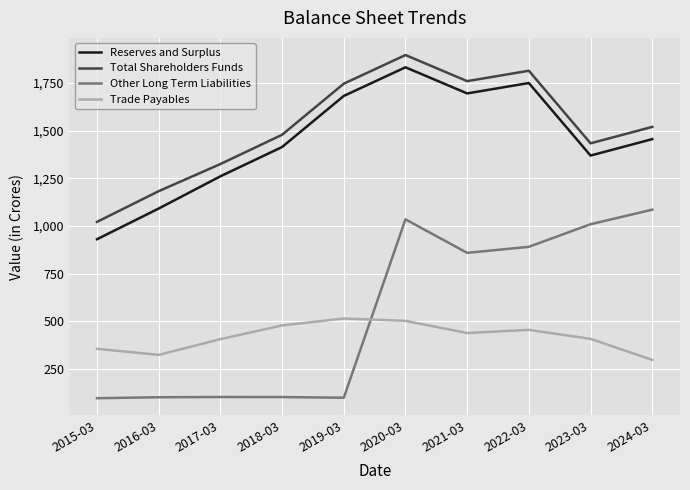

What is the difference between the second highest and minimum values in the Trade Payables series?

204.8